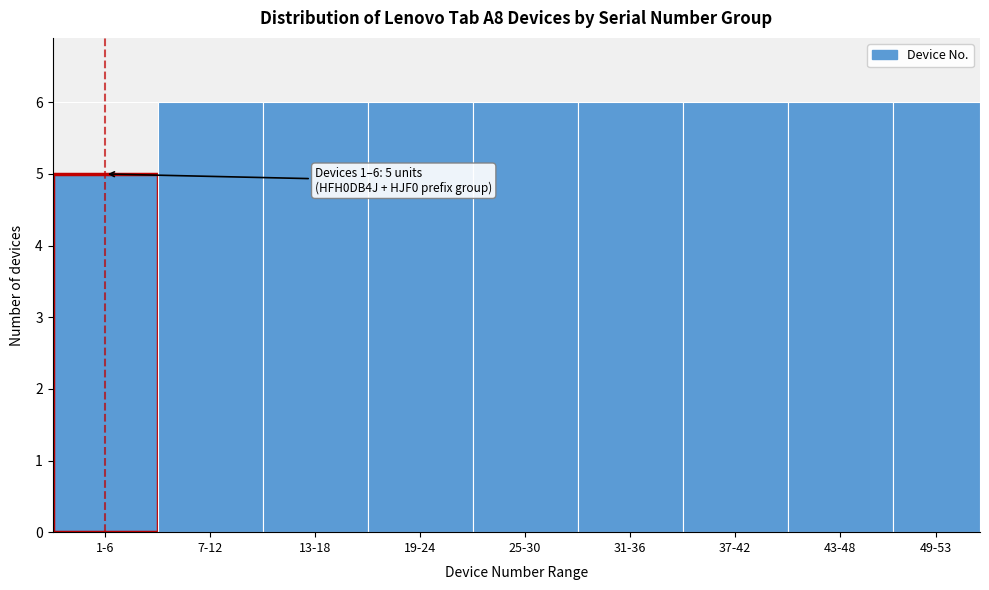

Reading left to right, list all the values displayed in this chart.

5	6	6	6	6	6	6	6	6